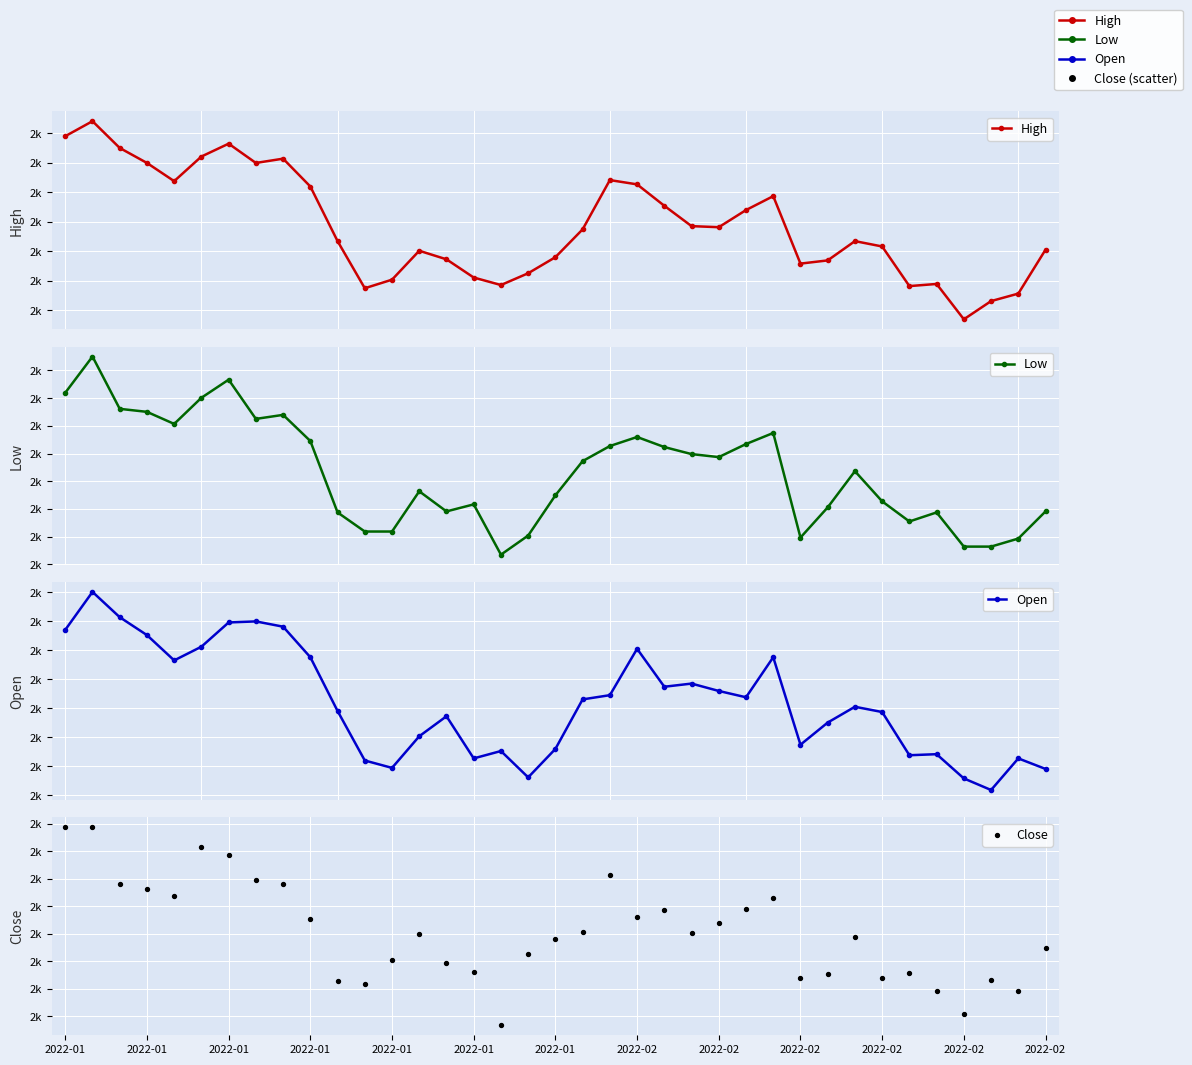

What are all the series names shown in the legend?

High, Low, Open, Close